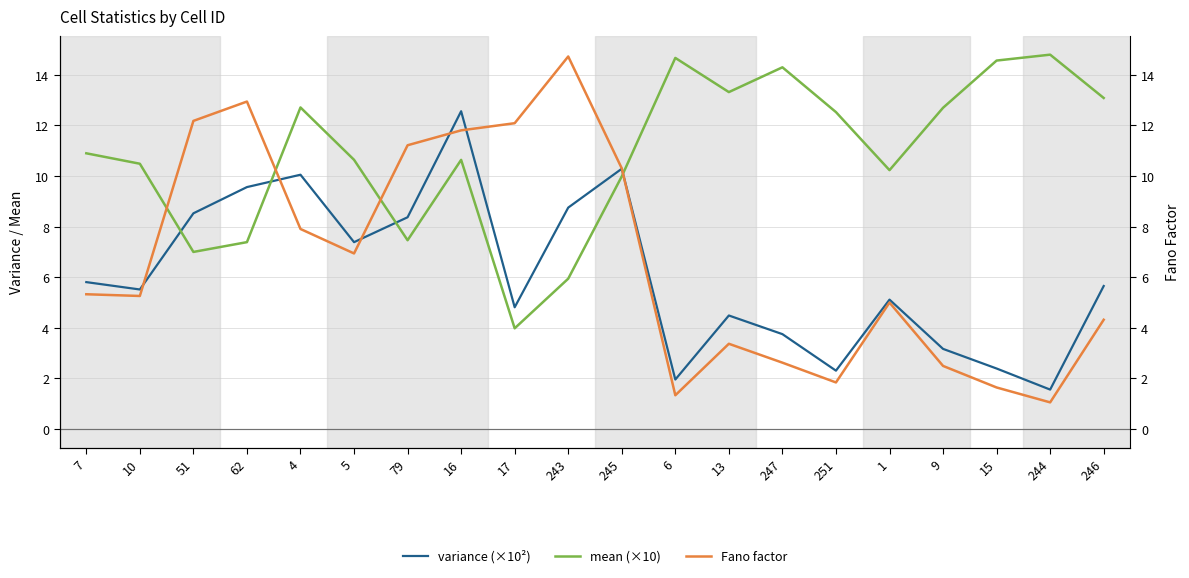

Which series has the largest total across all categories?

mean (×10)